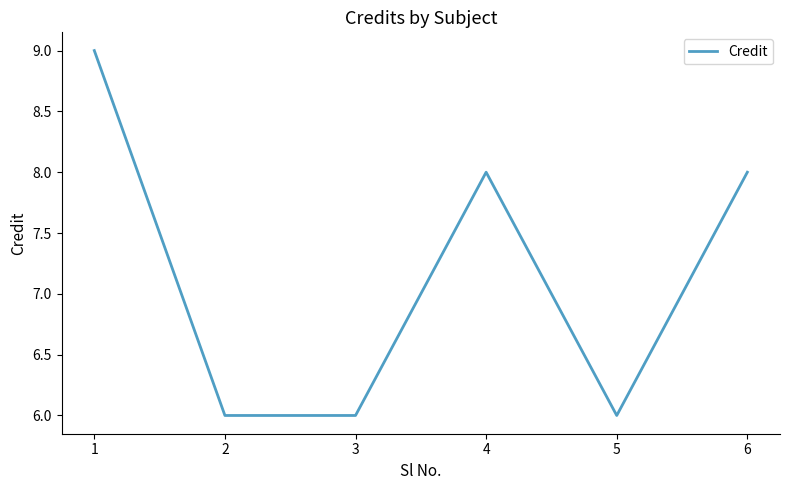

What is the change in value from 1 to 2?

-3